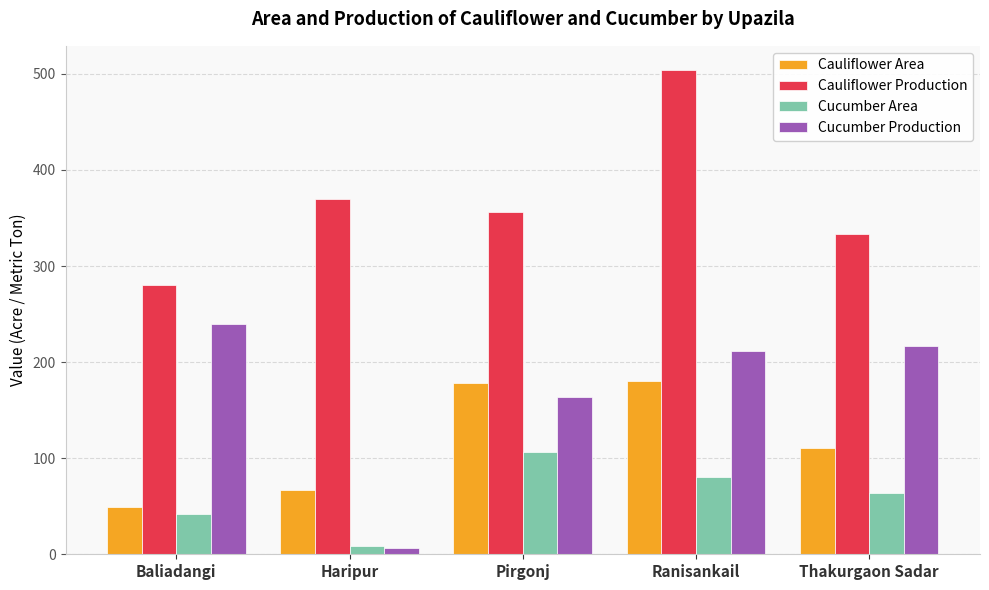

What is the average value of the Cucumber Area series?

60.2